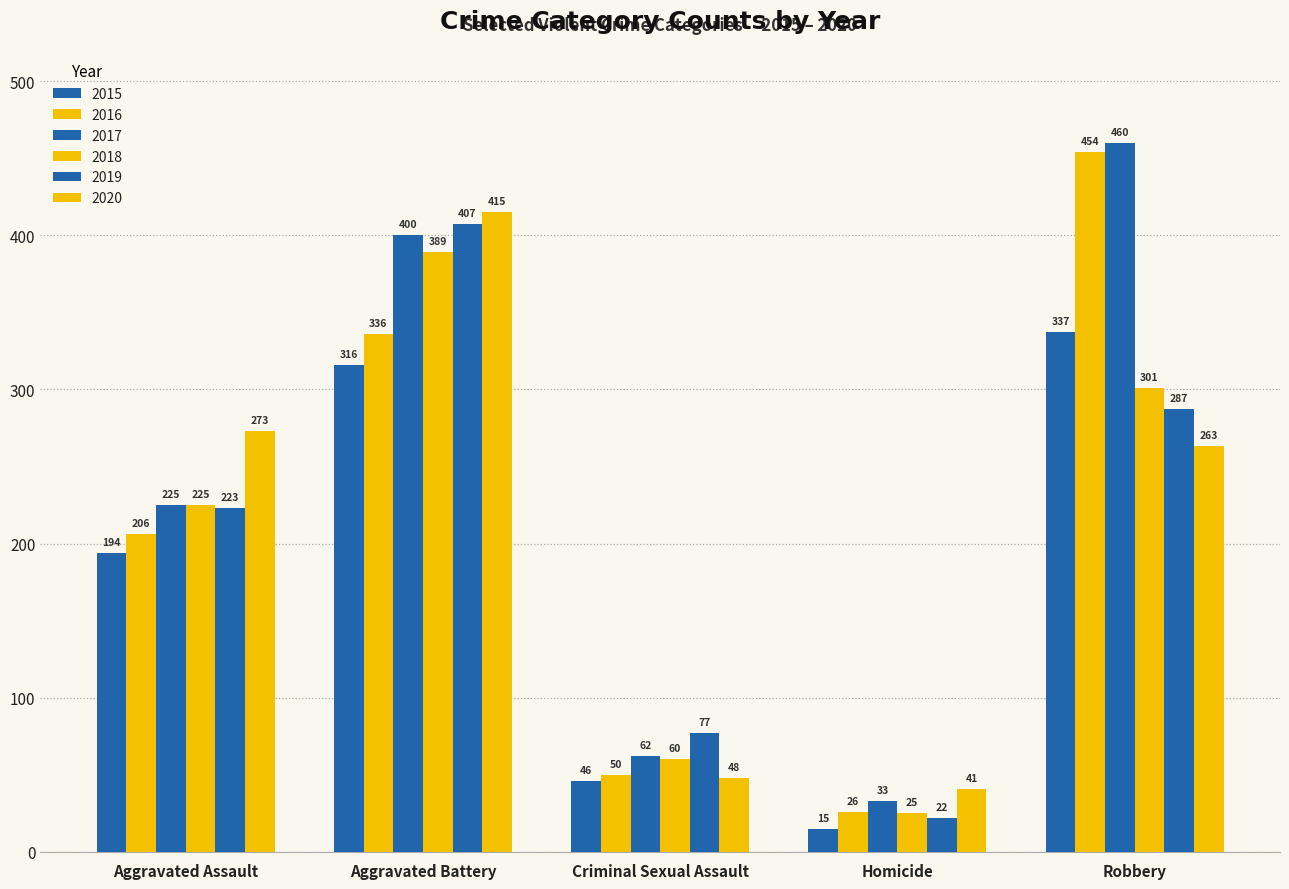

How many values in the 2019 series are below 223?

2